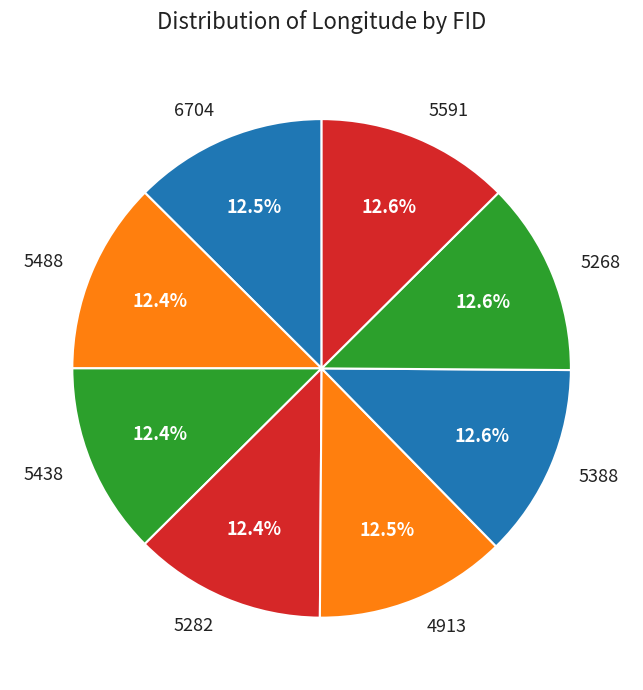

Approximately how many times larger is the value at 5591 compared to 5388?

1.0